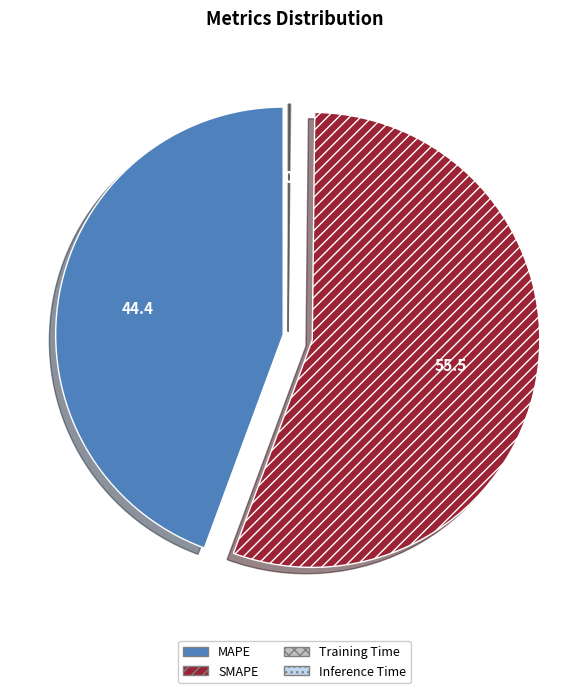

What is the majority slice?

SMAPE